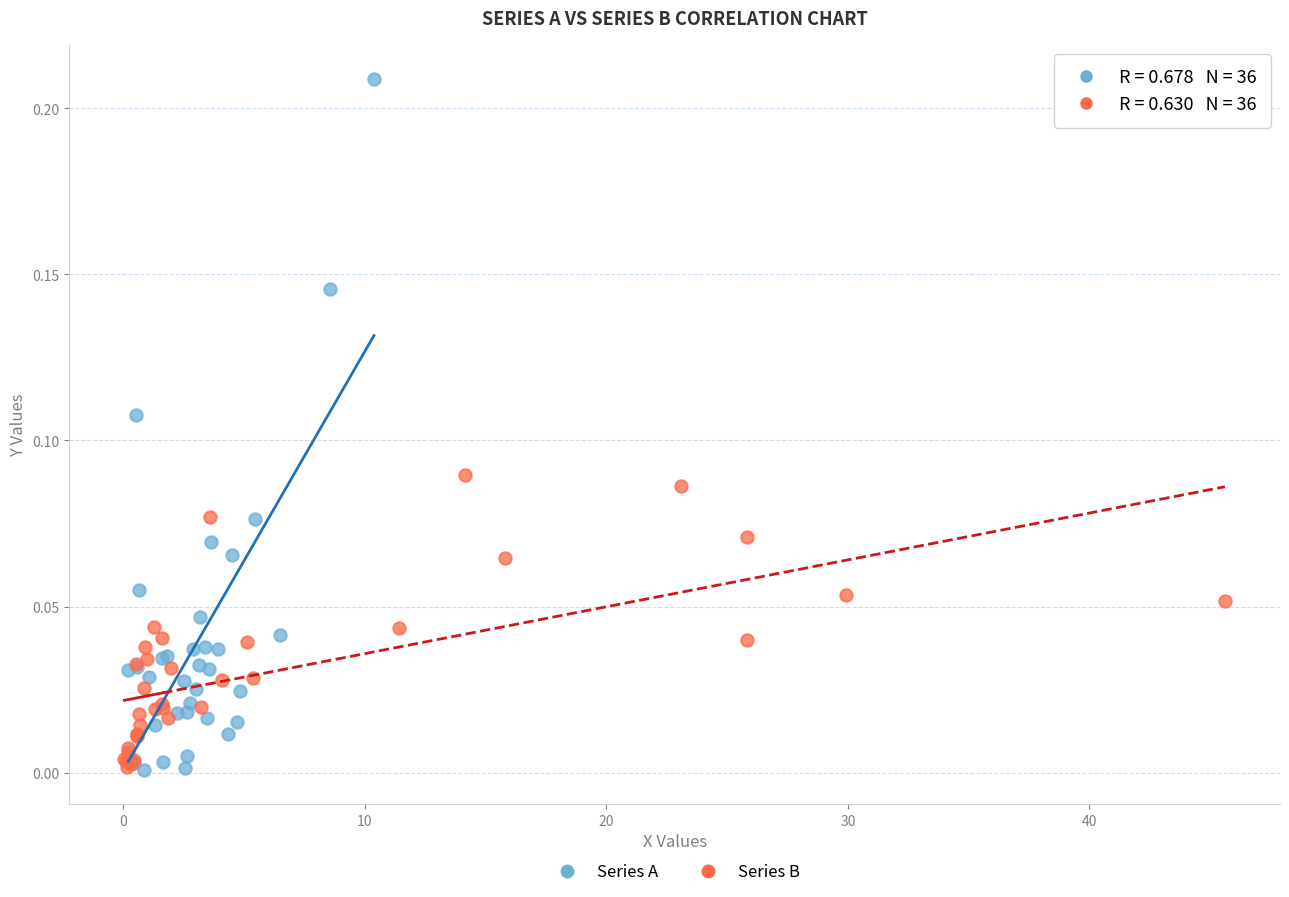

Which series has the largest Y range (max minus min)?

Series A